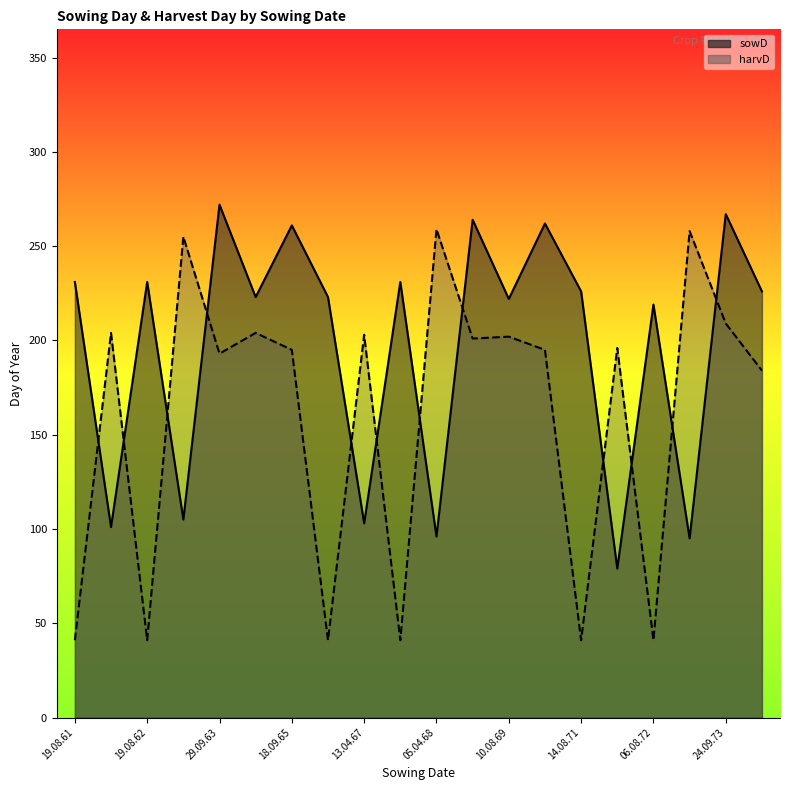

List the series in order of their overall mean, lowest first.

harvD, sowD